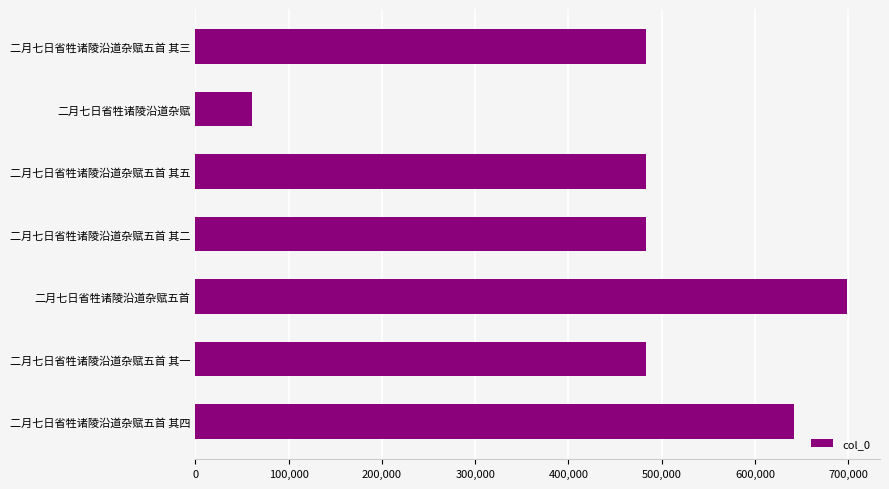

What is the approximate value at 二月七日省牲诸陵沿道杂赋五首 其二, to the nearest 10?

482810